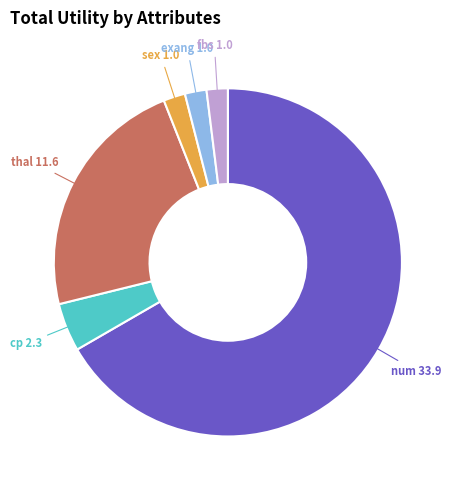

Is there any slice that represents more than half of the pie?

Yes